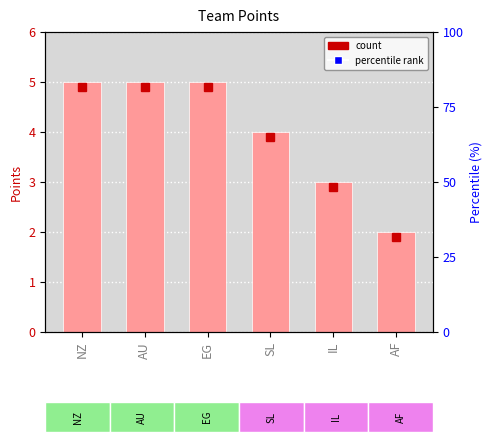

The chart shows a value of 5 at IL. True or false?

False